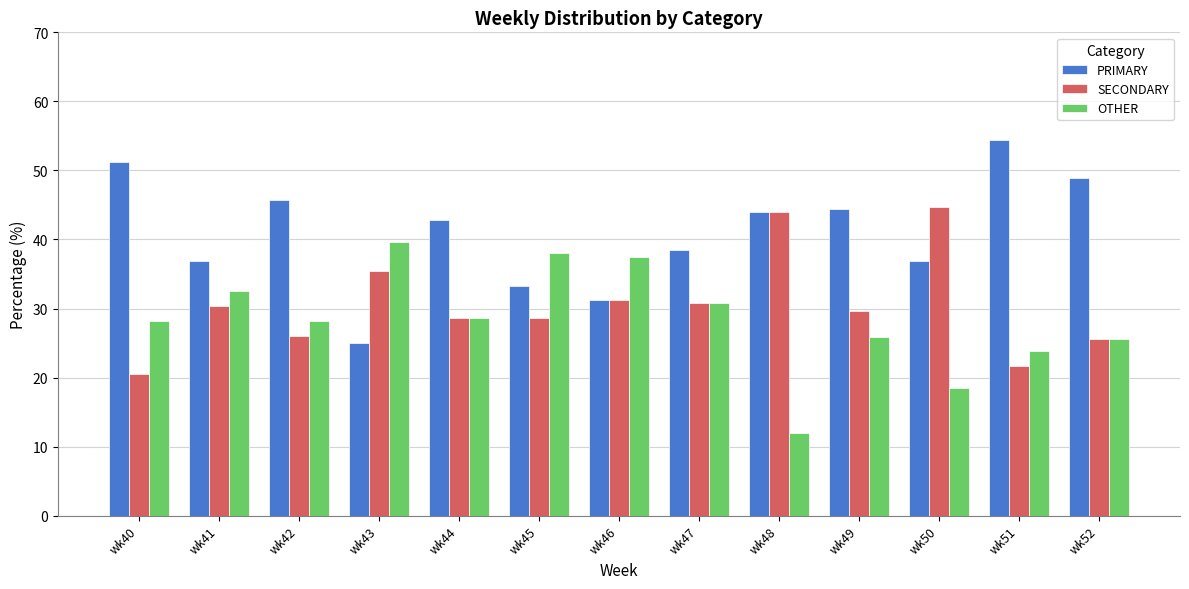

What are all the series names shown in the legend?

PRIMARY, SECONDARY, OTHER